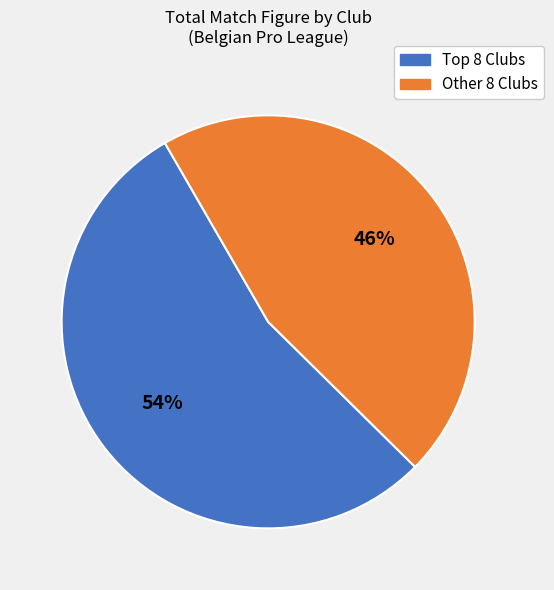

How many segments does this pie chart have?

2